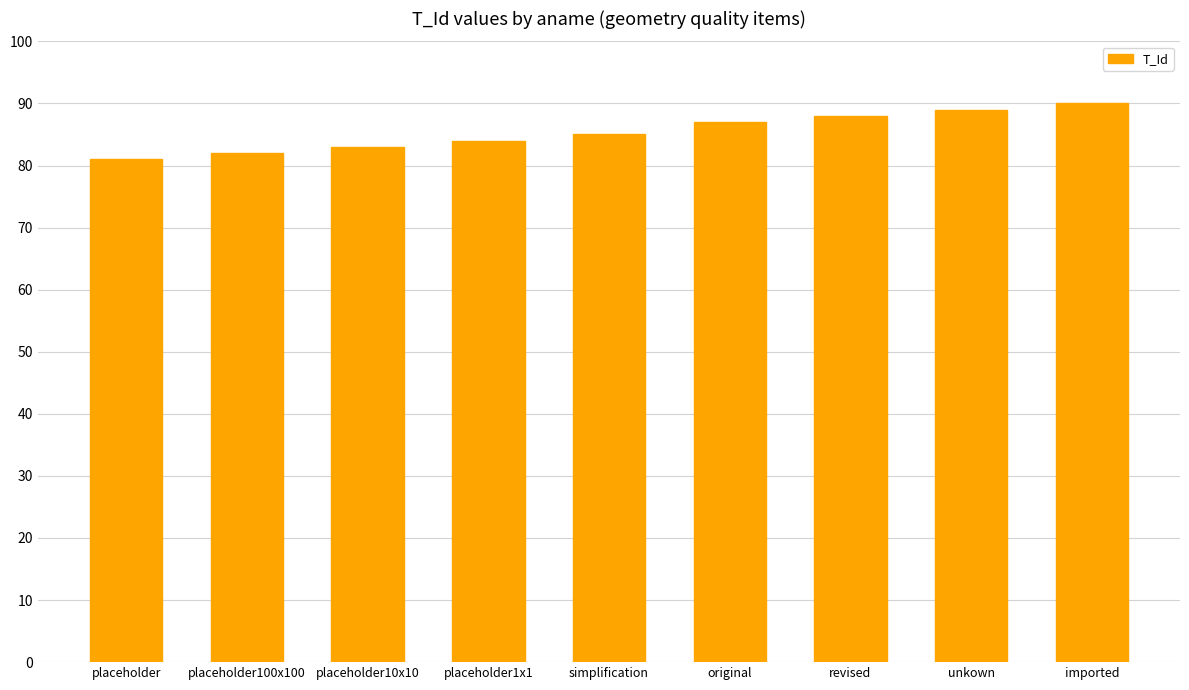

What is the maximum value shown in the chart?

90